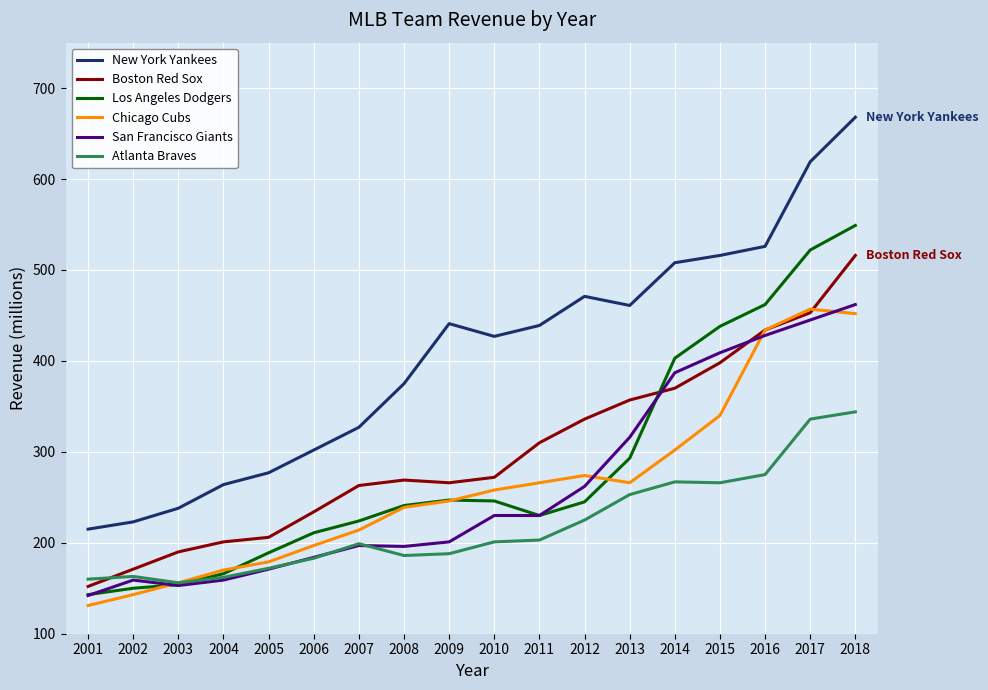

Count the number of data series in this chart.

6